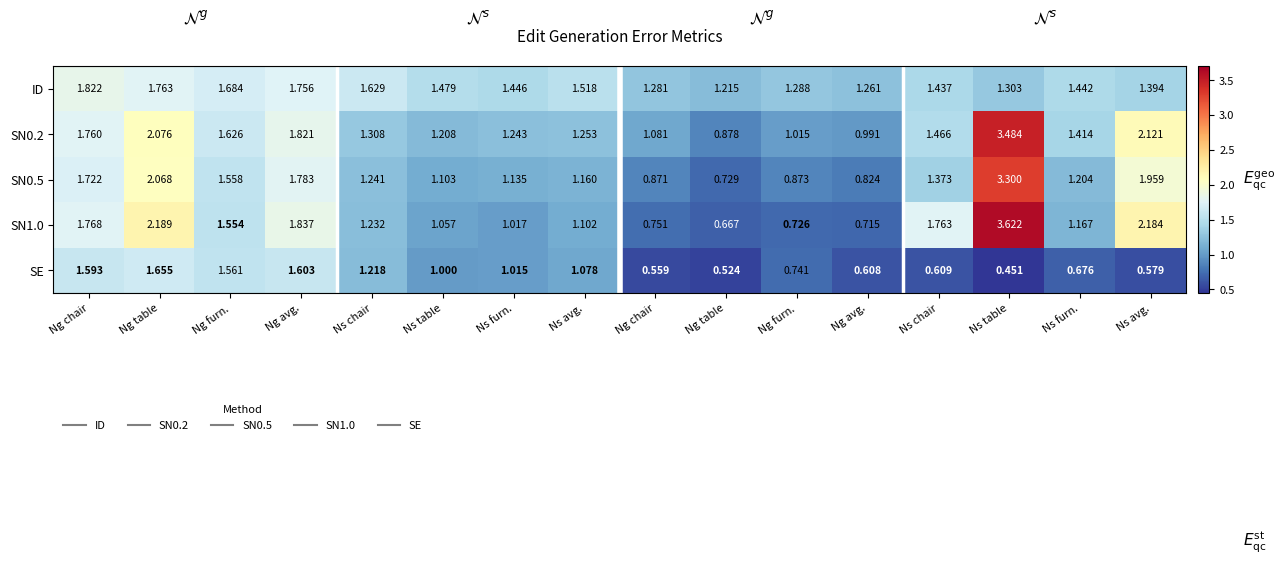

Count the number of data series in this chart.

5